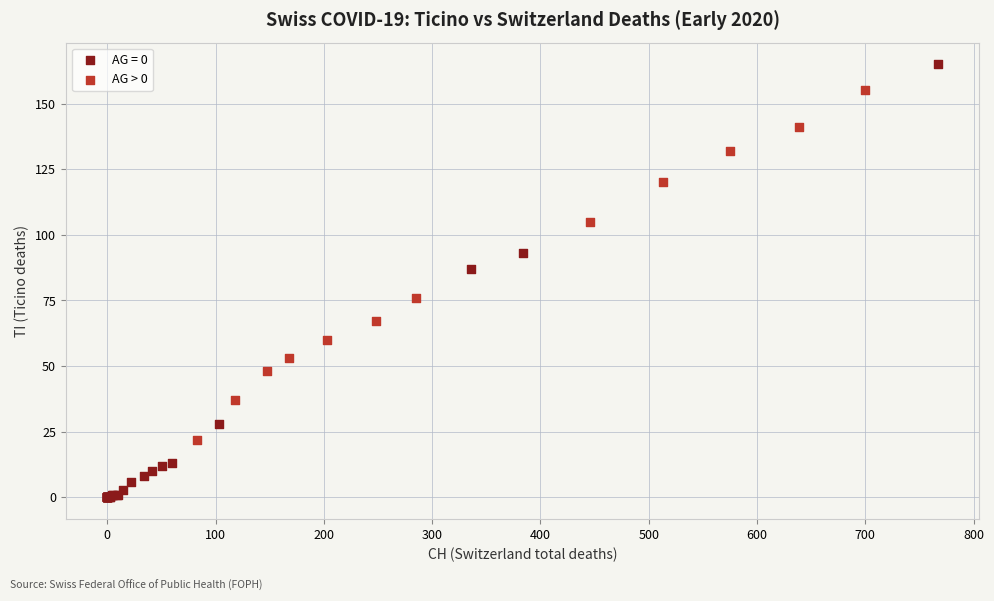

Which series has the largest Y range (max minus min)?

AG = 0